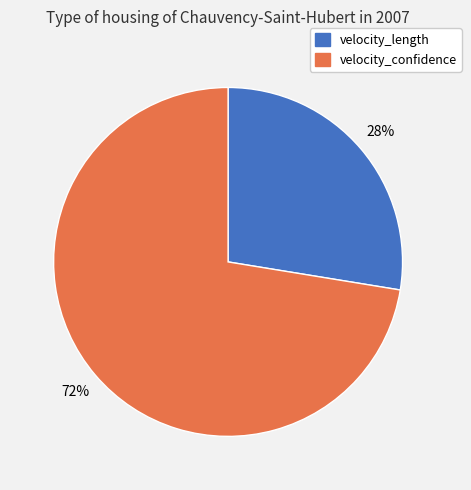

How many segments does this pie chart have?

2